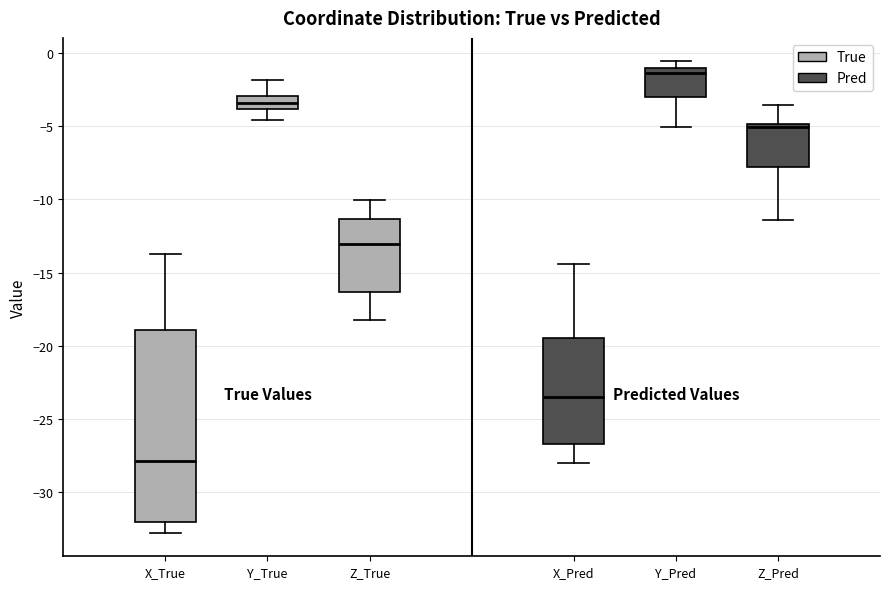

Which box's median line is the highest?

Y_Pred